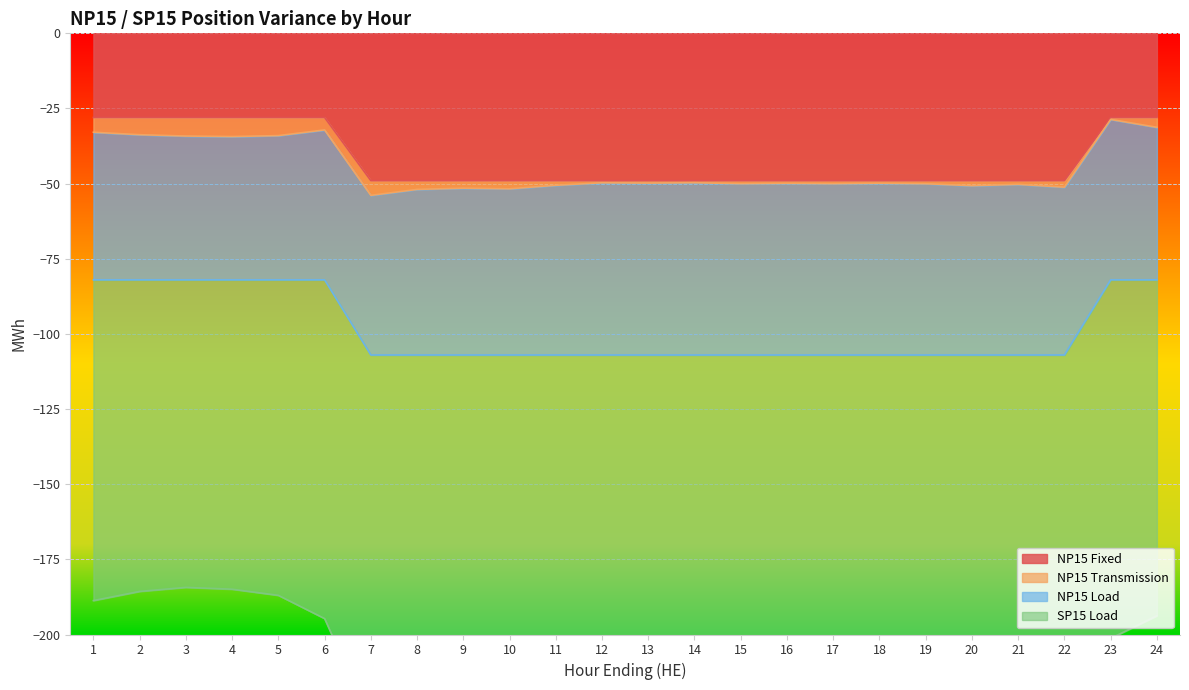

What is the minimum value for NP15 Fixed?

-49